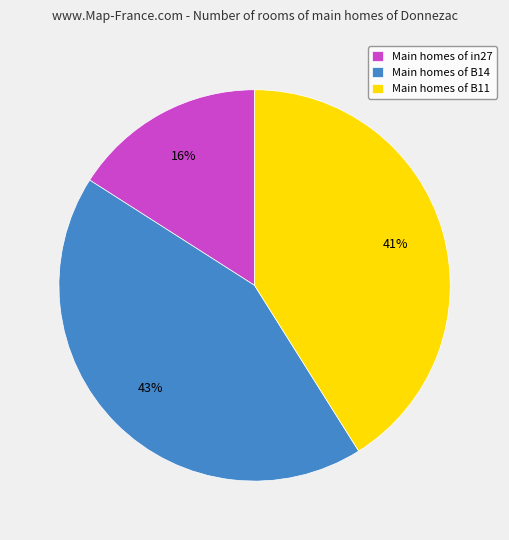

Is there a majority slice in this chart?

No